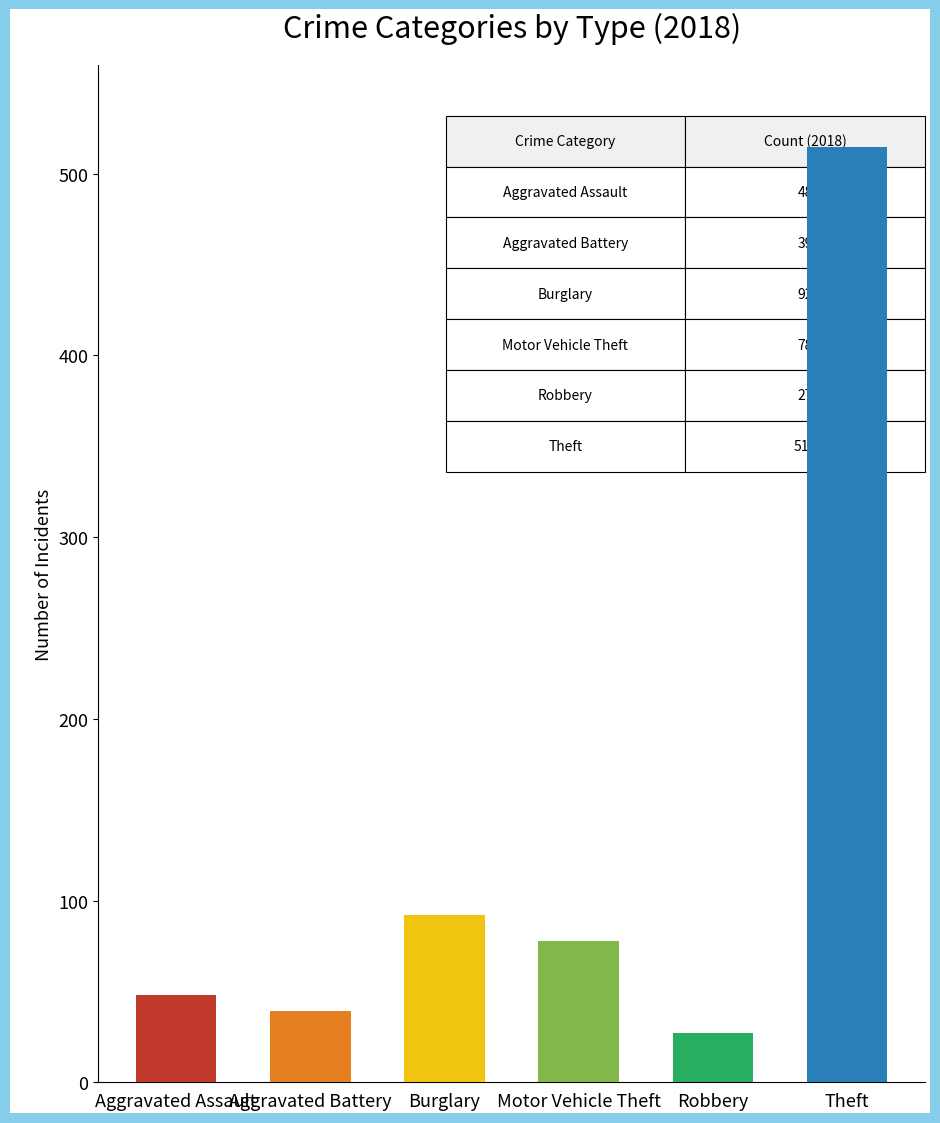

What is the highest value of the 2018 series?

515